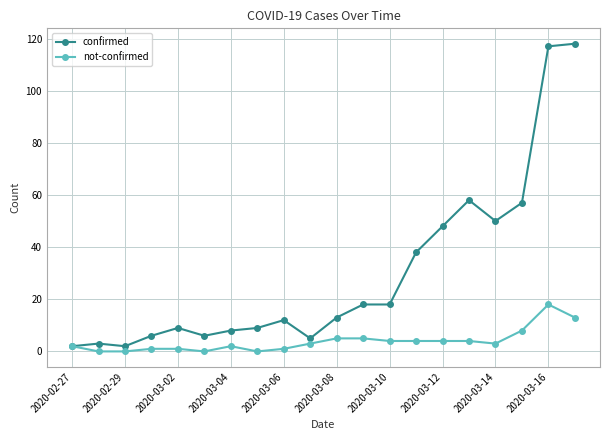

What is the difference between the maximum and second lowest values in the not-confirmed series?

18